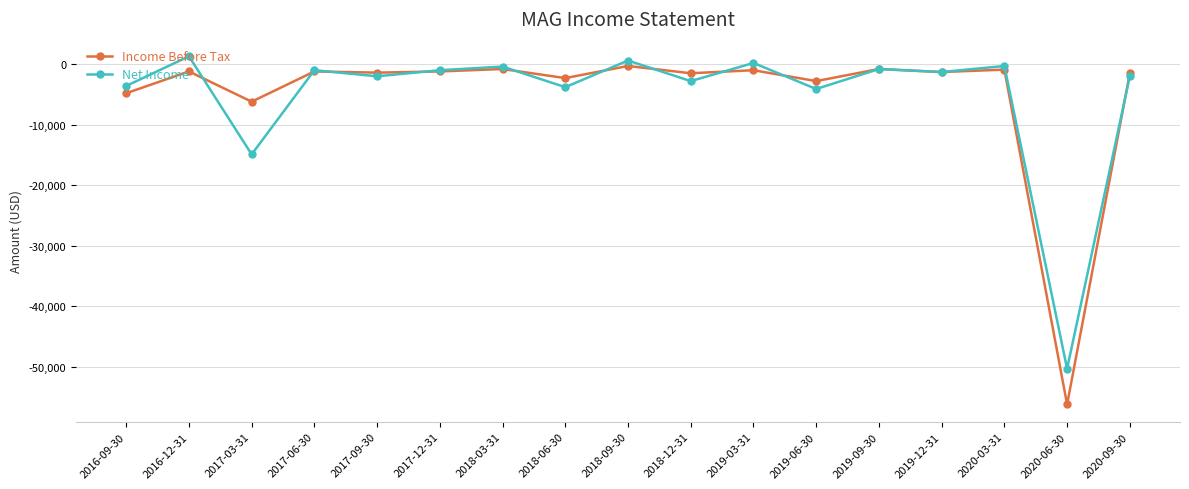

Where does the Income Before Tax series first go above -1300?

2016-12-31